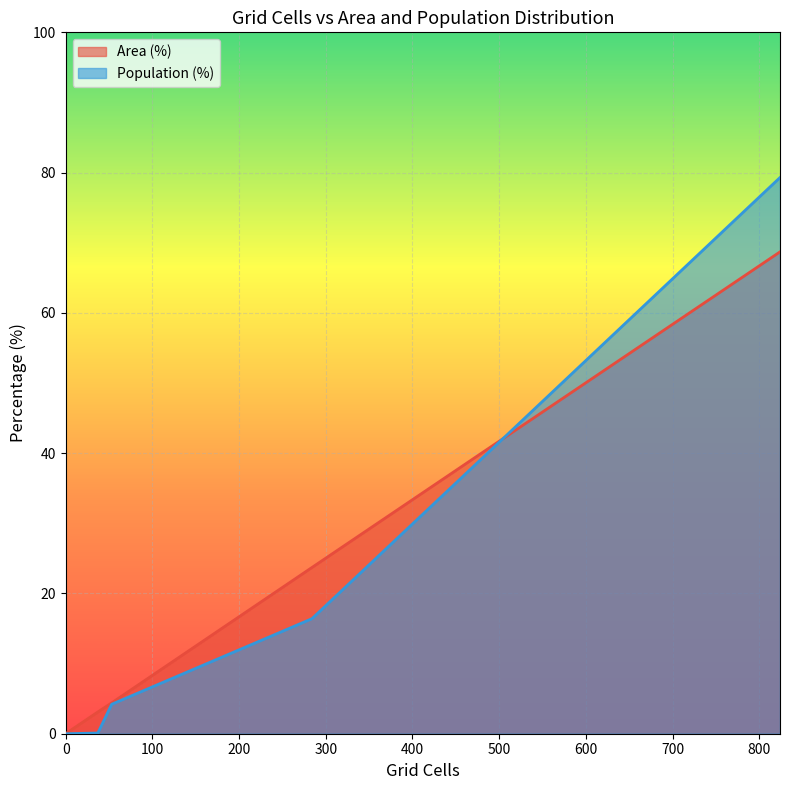

Is it true that Population (%) equals 22.7 at Likely irrelevant (<10 min)?

False